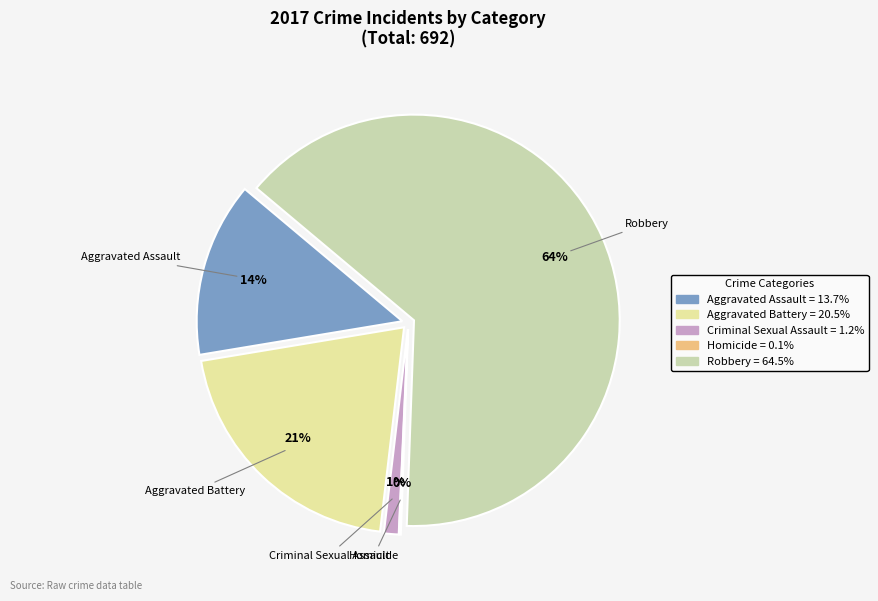

To the nearest percent, what percentage of the pie is Robbery?

64%